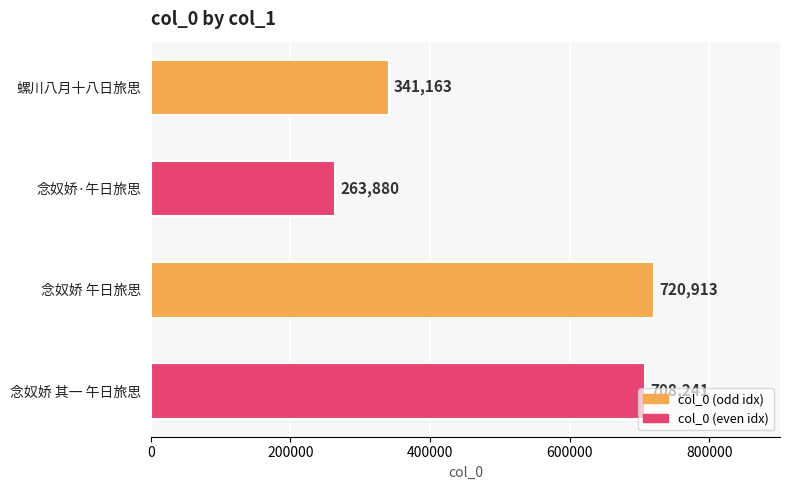

What is the change in value from 念奴娇·午日旅思 to 念奴娇 午日旅思?

+457033